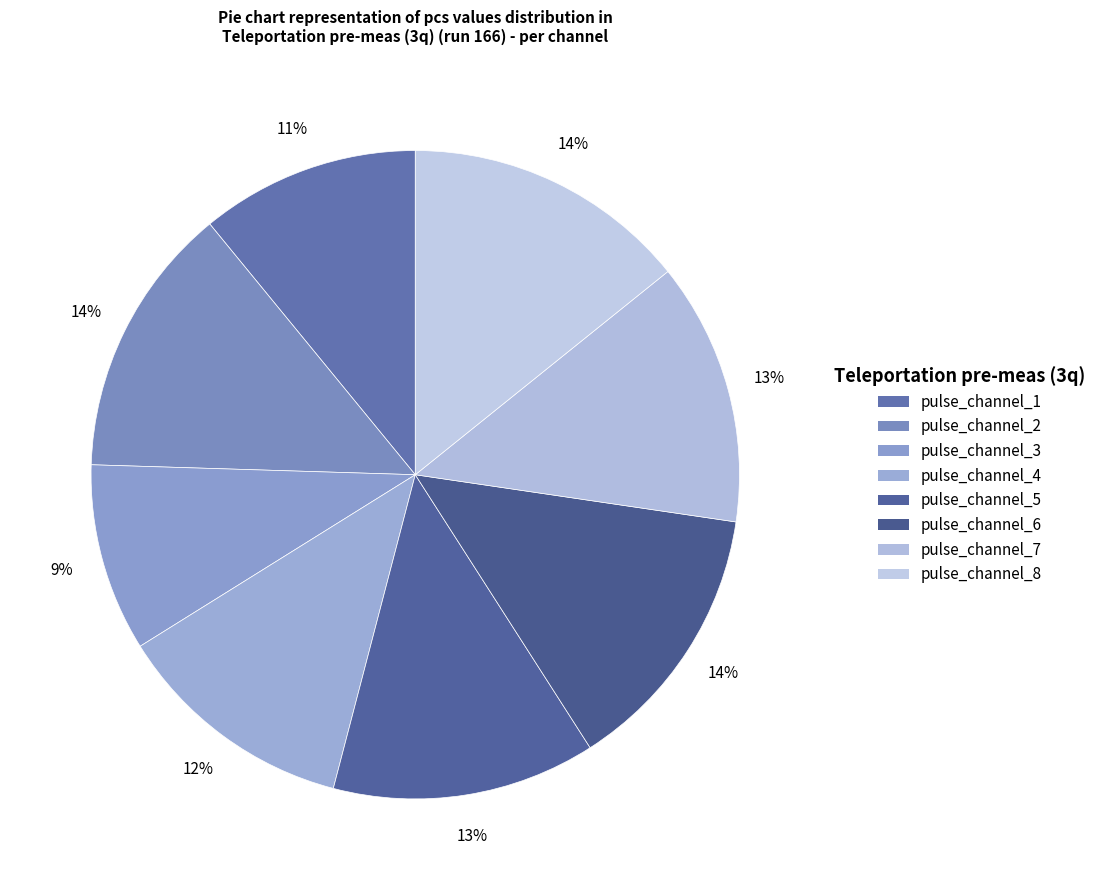

How many slices are in this pie chart?

8